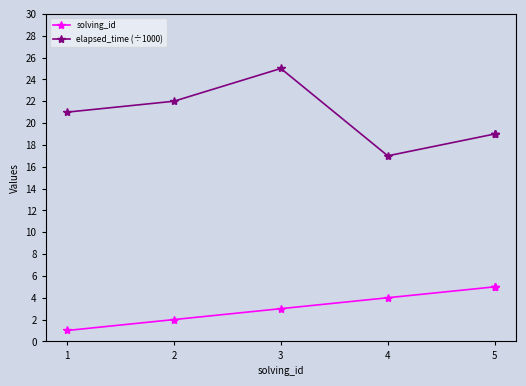

How many lines are shown in the chart?

2